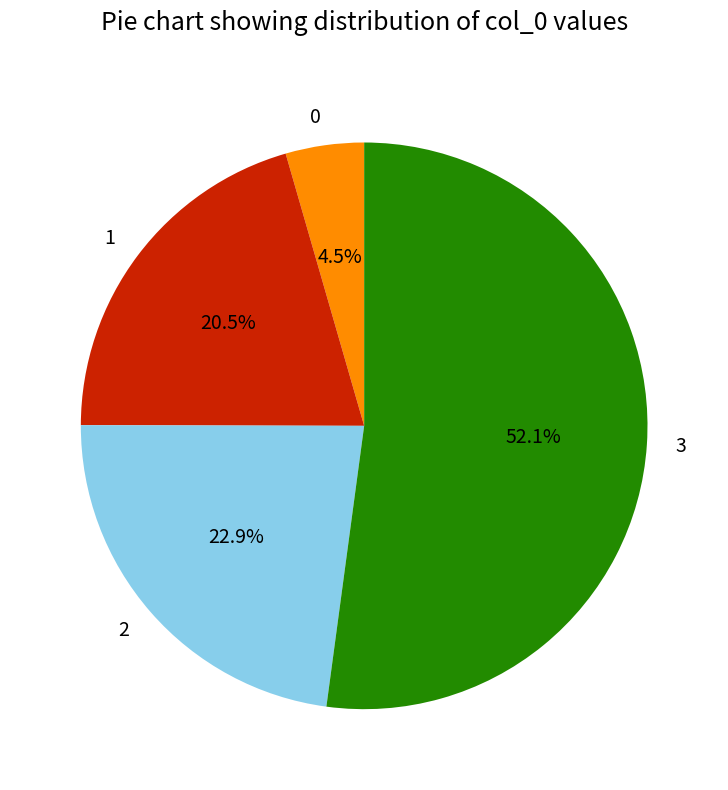

To the nearest percent, what is the difference between the largest and smallest slice percentages?

48%